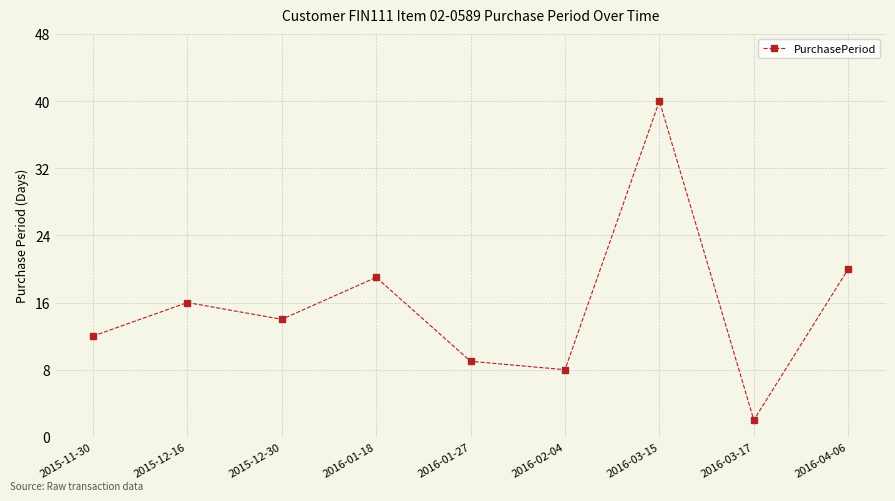

What position from the left is 2015-12-16?

2